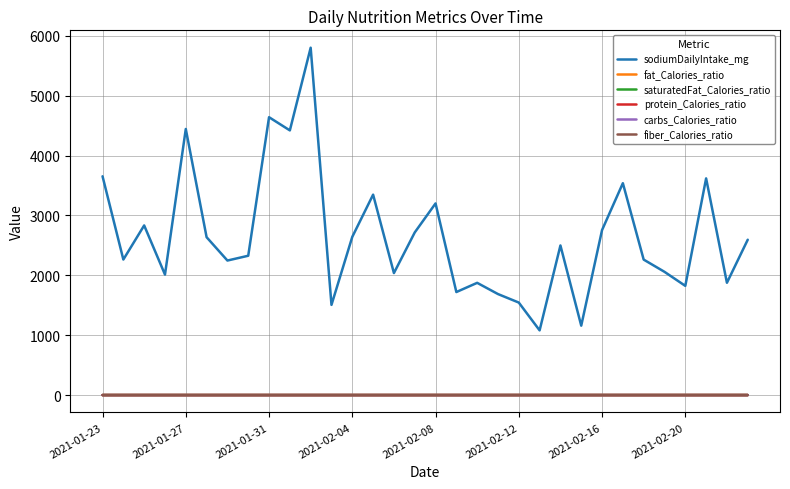

Which series has the largest range (max minus min)?

sodiumDailyIntake_mg